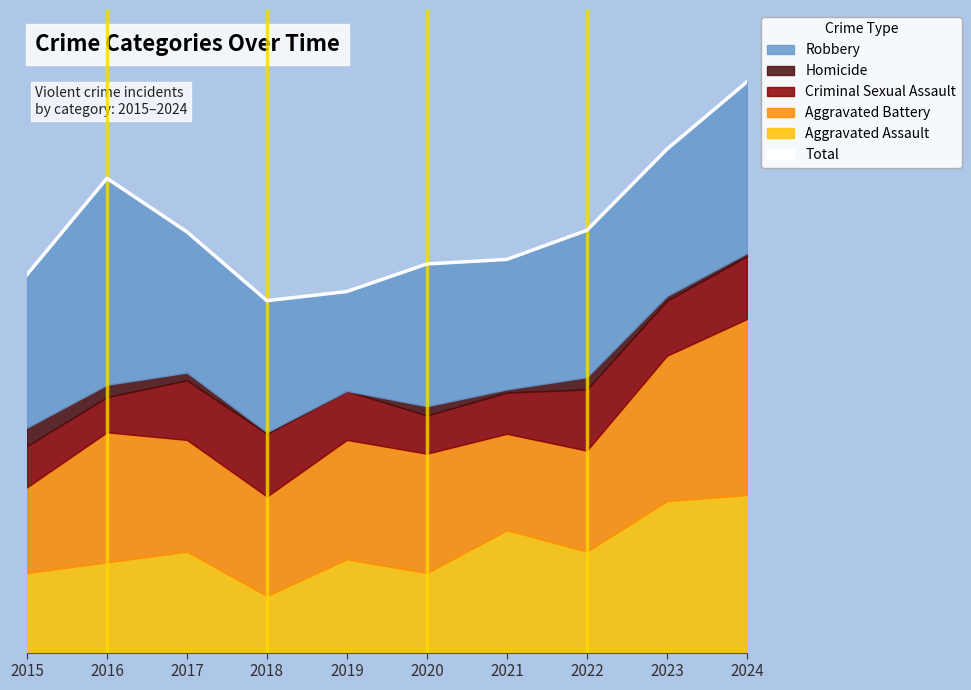

True or false: the data shows 257 at 2021.

True